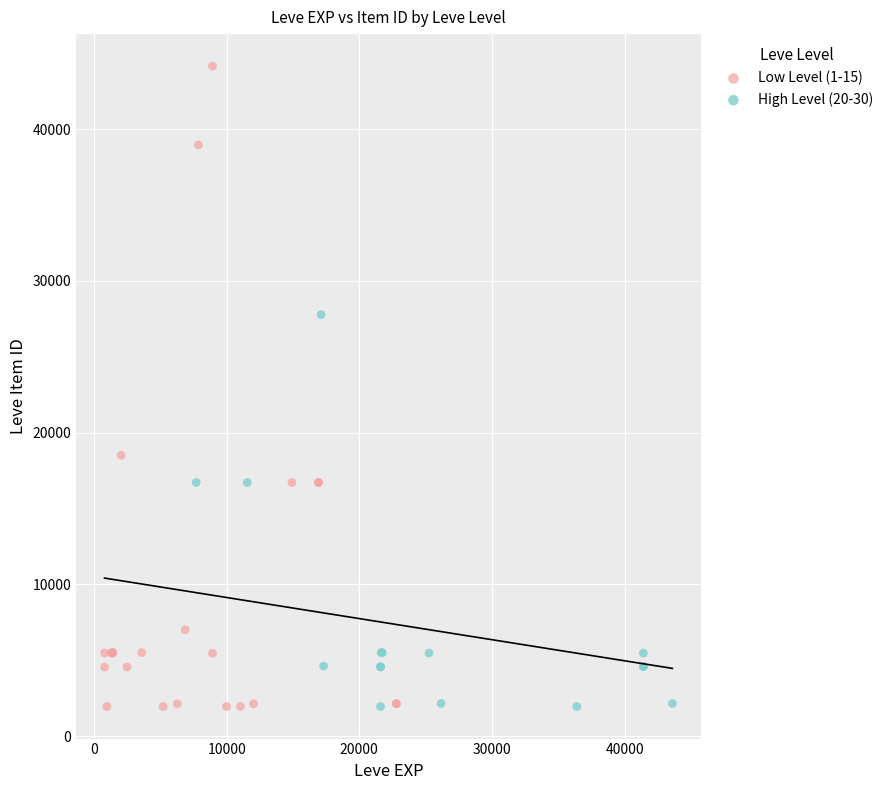

Which series contains the highest Y value?

Low Level (1-15)